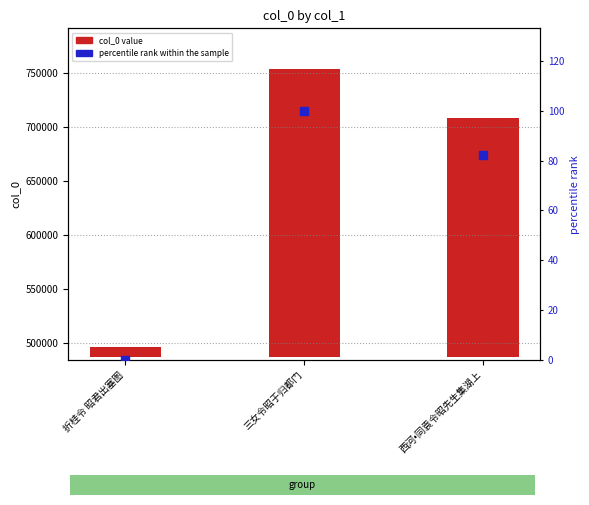

Which series has the widest spread of Y values?

col_0 value